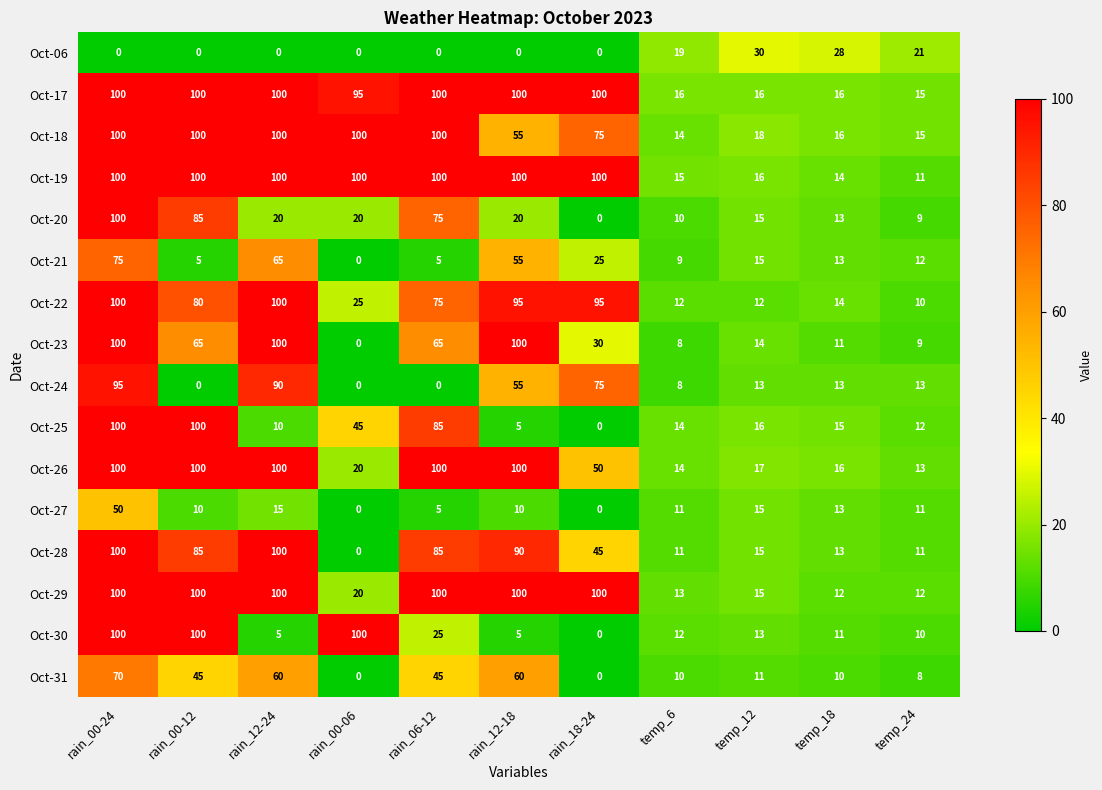

What value does the Oct-29 series have at rain_00-24, to the nearest 10?

100